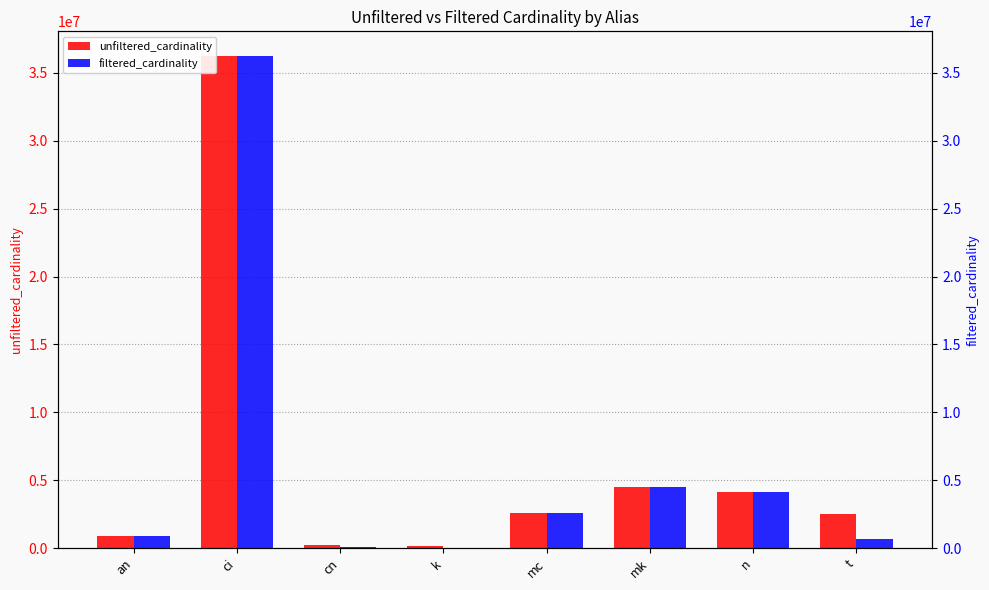

The value of unfiltered_cardinality at k is 134170. True or false?

True